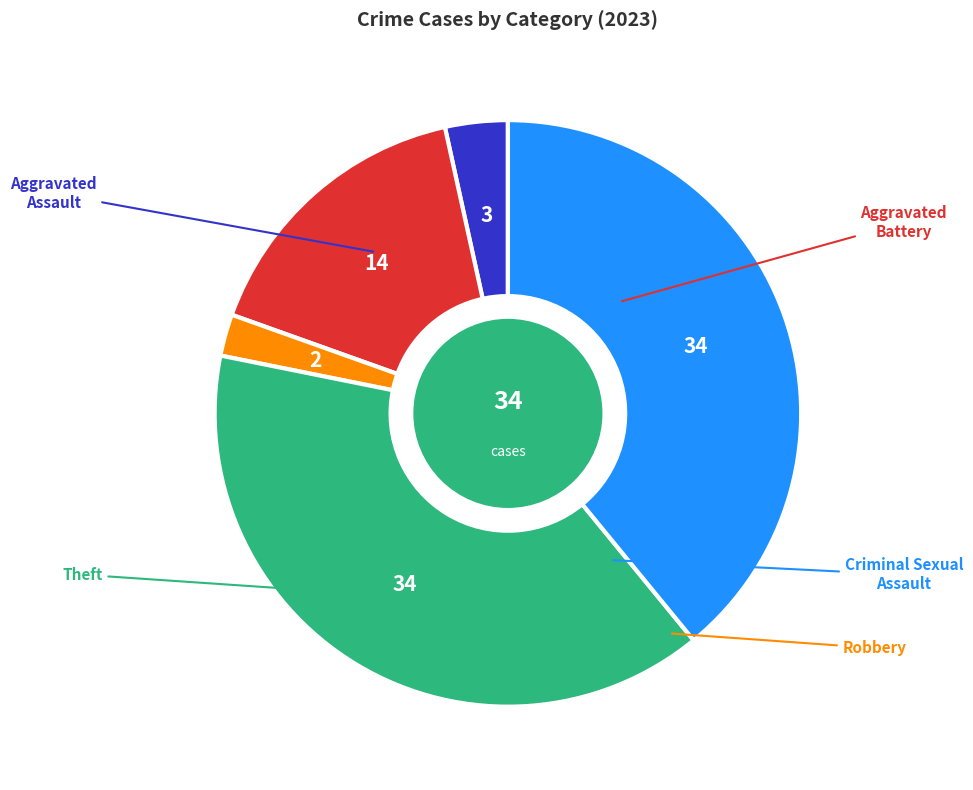

Is there any slice that represents more than half of the pie?

No